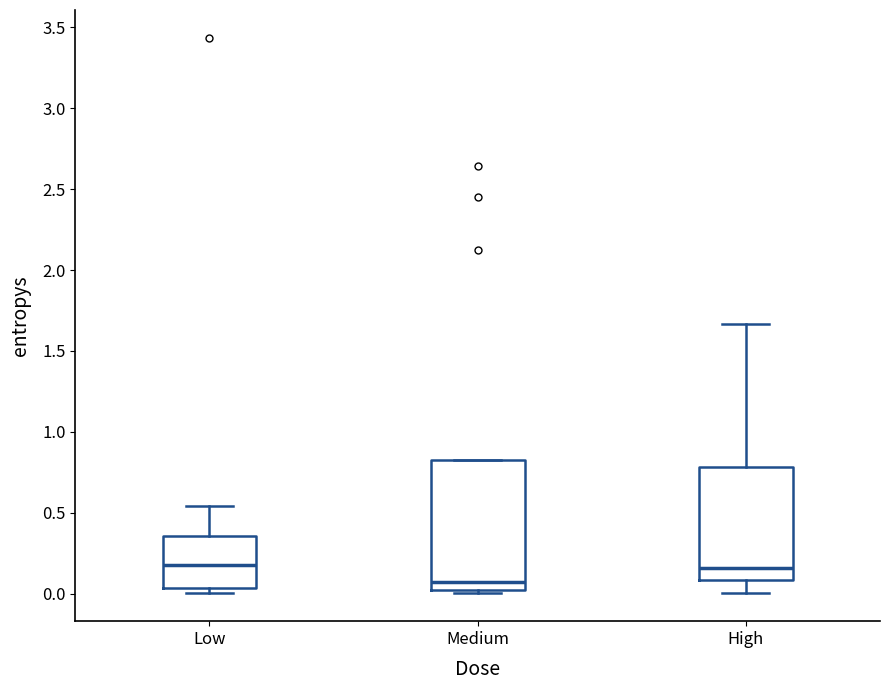

Reading left to right, read every box against the y-axis: the position of its median line, the range the box covers, and the ends of its whiskers. The values are not printed on the chart, so give them approximately, as read against the axis.

Low: median 0.20, box 0.05 to 0.35, whiskers 0.00 to 0.55
Medium: median 0.05, box 0.00 to 0.80, whiskers 0.00 (just below the box's lower edge) to 0.80
High: median 0.15, box 0.10 to 0.80, whiskers 0.00 to 1.65